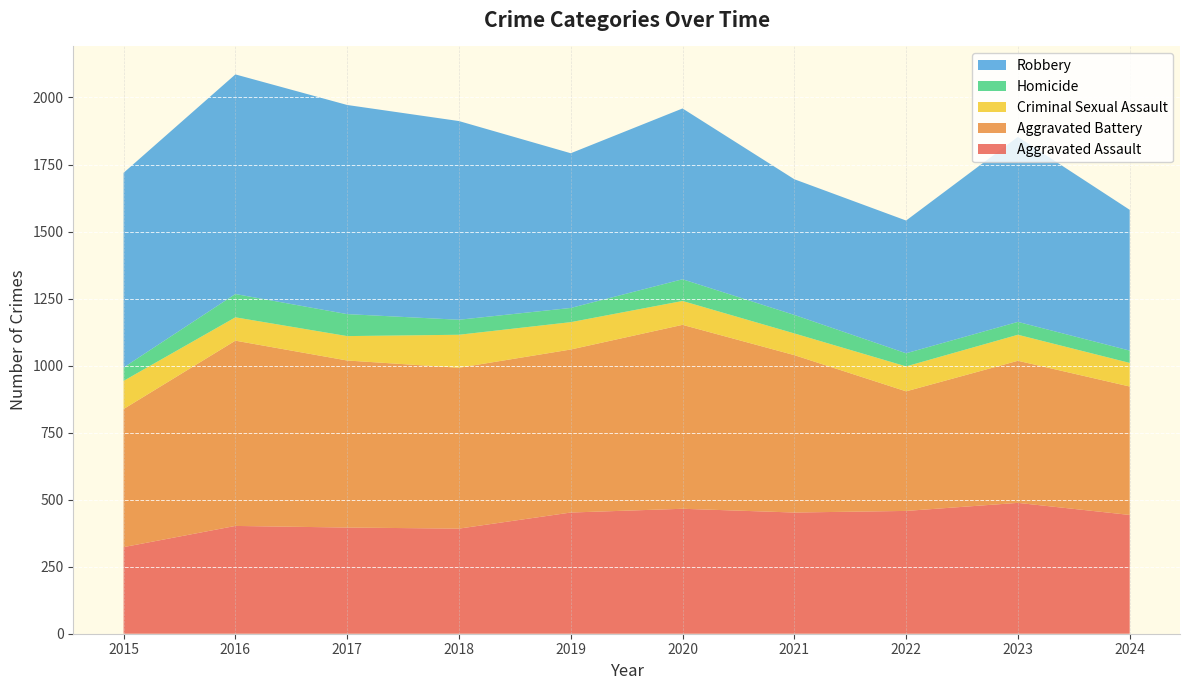

Reading left to right, transcribe all the data shown in this chart.

Aggravated Assault: 323	402	396	392	452	466	452	458	488	443
Aggravated Battery: 515	691	623	600	608	686	587	446	530	479
Criminal Sexual Assault: 105	87	91	123	102	89	81	93	97	88
Homicide: 50	87	82	56	53	81	69	49	48	46
Robbery: 726	819	780	741	577	637	506	495	690	525